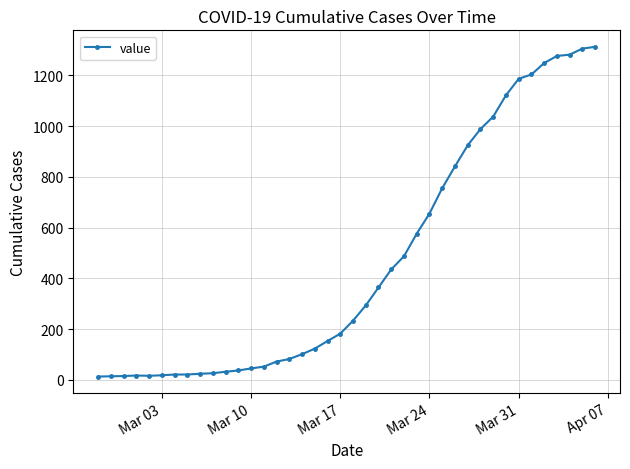

What is the greatest value displayed?

1312